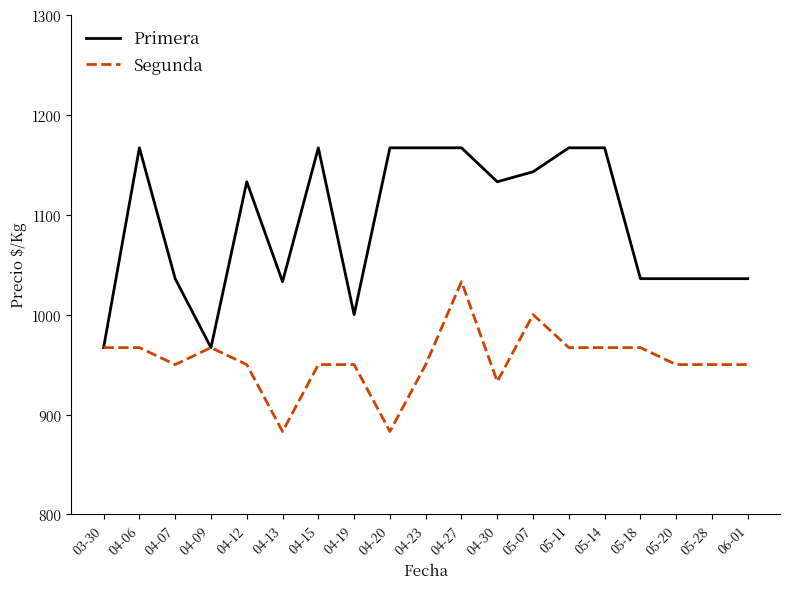

The value of Segunda at 03-30 is 445. True or false?

False